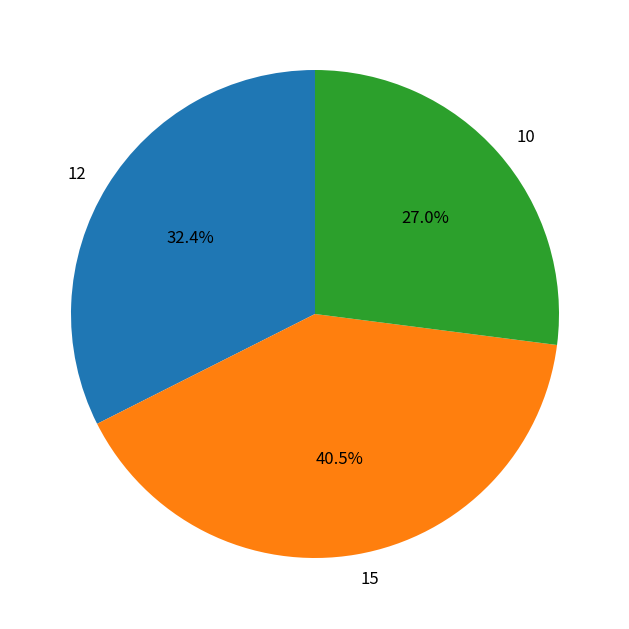

What portion of the pie excludes 15?

59.5%